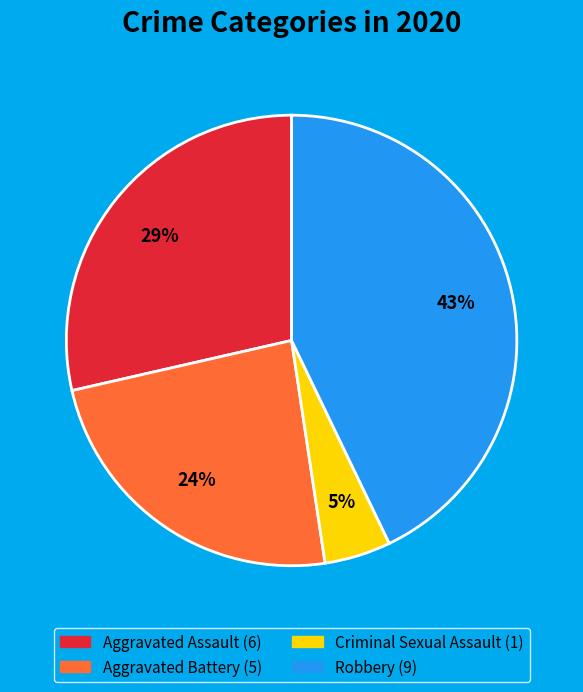

To the nearest percent, what is the difference between the largest and smallest slice percentages?

38%